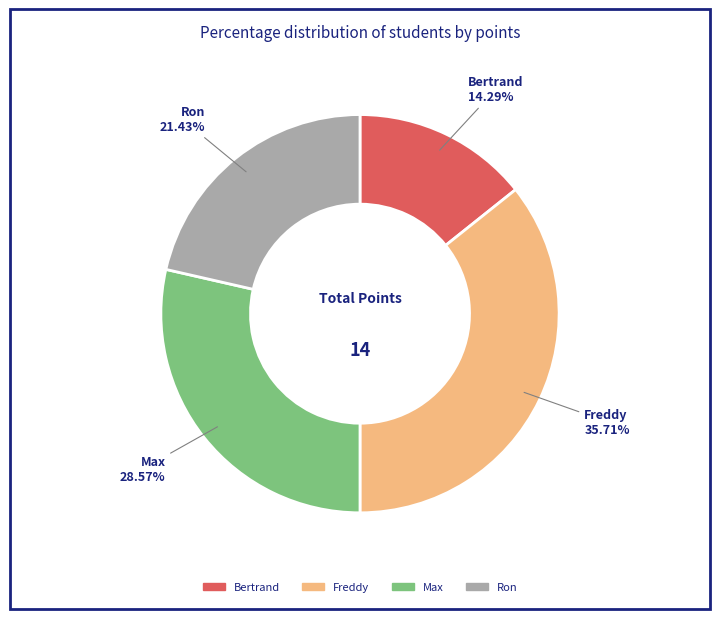

Approximately how many times larger is the value at Freddy compared to Ron?

1.7